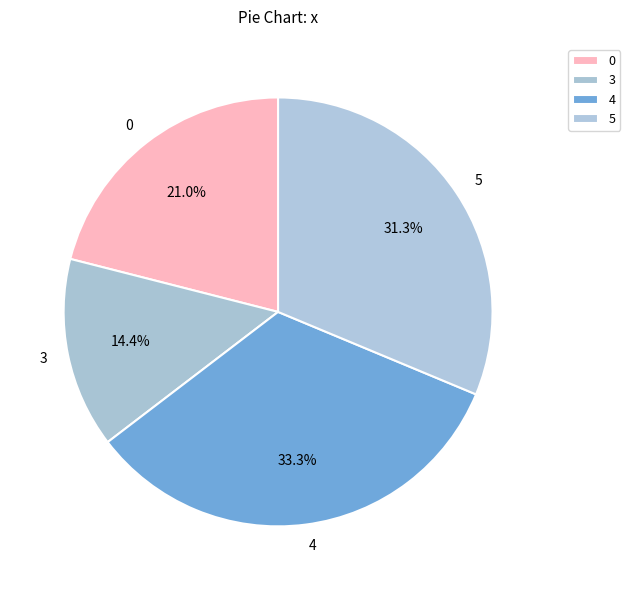

True or false: 0 accounts for 21% of the total.

True